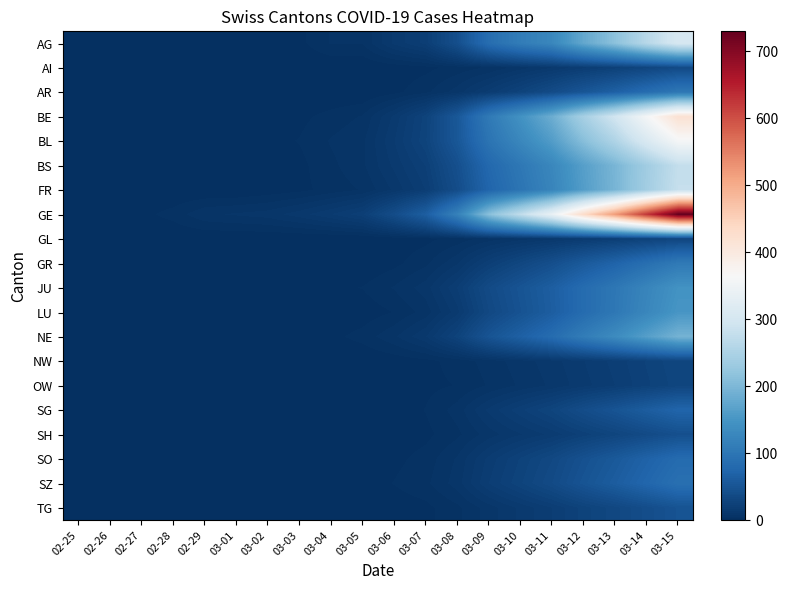

Reading left to right, transcribe all the data shown in this chart.

AG: 02-25=0	02-26=0	02-27=0	02-28=0	02-29=0	03-01=0	03-02=1	03-03=2	03-04=6	03-05=6	03-06=15	03-07=21	03-08=43	03-09=87	03-10=111	03-11=128	03-12=177	03-13=215	03-14=263	03-15=305
AI: 02-25=0	02-26=0	02-27=0	02-28=0	02-29=0	03-01=0	03-02=0	03-03=0	03-04=0	03-05=0	03-06=1	03-07=2	03-08=4	03-09=6	03-10=10	03-11=14	03-12=19	03-13=24	03-14=30	03-15=37
AR: 02-25=0	02-26=0	02-27=0	02-28=0	02-29=0	03-01=0	03-02=0	03-03=0	03-04=0	03-05=0	03-06=2	03-07=5	03-08=10	03-09=18	03-10=27	03-11=38	03-12=52	03-13=67	03-14=85	03-15=102
BE: 02-25=0	02-26=0	02-27=0	02-28=0	02-29=0	03-01=0	03-02=1	03-03=2	03-04=4	03-05=6	03-06=15	03-07=27	03-08=55	03-09=106	03-10=145	03-11=185	03-12=244	03-13=295	03-14=358	03-15=420
BL: 02-25=0	02-26=0	02-27=0	02-28=0	02-29=0	03-01=1	03-02=2	03-03=3	03-04=6	03-05=8	03-06=17	03-07=28	03-08=54	03-09=97	03-10=128	03-11=161	03-12=210	03-13=254	03-14=309	03-15=360
BS: 02-25=0	02-26=0	02-27=0	02-28=0	02-29=0	03-01=1	03-02=1	03-03=2	03-04=5	03-05=8	03-06=15	03-07=23	03-08=44	03-09=79	03-10=103	03-11=128	03-12=165	03-13=197	03-14=237	03-15=277
FR: 02-25=0	02-26=0	02-27=0	02-28=0	02-29=0	03-01=0	03-02=1	03-03=2	03-04=4	03-05=6	03-06=12	03-07=20	03-08=40	03-09=74	03-10=98	03-11=124	03-12=162	03-13=196	03-14=239	03-15=280
GE: 02-25=0	02-26=1	02-27=2	02-28=4	02-29=8	03-01=9	03-02=10	03-03=13	03-04=17	03-05=22	03-06=40	03-07=64	03-08=119	03-09=212	03-10=274	03-11=339	03-12=433	03-13=520	03-14=625	03-15=730
GL: 02-25=0	02-26=0	02-27=0	02-28=0	02-29=0	03-01=0	03-02=0	03-03=0	03-04=0	03-05=0	03-06=1	03-07=2	03-08=4	03-09=7	03-10=10	03-11=13	03-12=17	03-13=21	03-14=26	03-15=31
GR: 02-25=0	02-26=0	02-27=0	02-28=0	02-29=0	03-01=0	03-02=0	03-03=0	03-04=0	03-05=0	03-06=2	03-07=5	03-08=11	03-09=22	03-10=32	03-11=43	03-12=58	03-13=72	03-14=89	03-15=106
JU: 02-25=0	02-26=0	02-27=0	02-28=0	02-29=0	03-01=0	03-02=1	03-03=1	03-04=2	03-05=3	03-06=6	03-07=10	03-08=20	03-09=37	03-10=50	03-11=64	03-12=84	03-13=102	03-14=124	03-15=146
LU: 02-25=0	02-26=0	02-27=0	02-28=0	02-29=0	03-01=0	03-02=0	03-03=0	03-04=0	03-05=1	03-06=3	03-07=7	03-08=16	03-09=34	03-10=48	03-11=63	03-12=84	03-13=103	03-14=127	03-15=151
NE: 02-25=0	02-26=0	02-27=0	02-28=0	02-29=0	03-01=0	03-02=1	03-03=1	03-04=2	03-05=4	03-06=8	03-07=14	03-08=27	03-09=50	03-10=67	03-11=85	03-12=111	03-13=135	03-14=164	03-15=193
NW: 02-25=0	02-26=0	02-27=0	02-28=0	02-29=0	03-01=0	03-02=0	03-03=0	03-04=0	03-05=0	03-06=1	03-07=2	03-08=4	03-09=7	03-10=10	03-11=13	03-12=17	03-13=21	03-14=26	03-15=31
OW: 02-25=0	02-26=0	02-27=0	02-28=0	02-29=0	03-01=0	03-02=0	03-03=0	03-04=0	03-05=0	03-06=1	03-07=2	03-08=3	03-09=6	03-10=9	03-11=12	03-12=16	03-13=20	03-14=25	03-15=30
SG: 02-25=0	02-26=0	02-27=0	02-28=0	02-29=0	03-01=0	03-02=0	03-03=0	03-04=0	03-05=0	03-06=1	03-07=3	03-08=7	03-09=15	03-10=22	03-11=29	03-12=40	03-13=50	03-14=62	03-15=74
SH: 02-25=0	02-26=0	02-27=0	02-28=0	02-29=0	03-01=0	03-02=0	03-03=0	03-04=0	03-05=0	03-06=1	03-07=2	03-08=5	03-09=10	03-10=14	03-11=18	03-12=24	03-13=30	03-14=37	03-15=44
SO: 02-25=0	02-26=0	02-27=0	02-28=0	02-29=0	03-01=0	03-02=0	03-03=0	03-04=0	03-05=1	03-06=2	03-07=4	03-08=9	03-09=18	03-10=26	03-11=34	03-12=46	03-13=57	03-14=70	03-15=83
SZ: 02-25=0	02-26=0	02-27=0	02-28=0	02-29=0	03-01=0	03-02=0	03-03=0	03-04=1	03-05=1	03-06=3	03-07=5	03-08=10	03-09=20	03-10=28	03-11=37	03-12=50	03-13=62	03-14=76	03-15=91
TG: 02-25=0	02-26=0	02-27=0	02-28=0	02-29=0	03-01=0	03-02=0	03-03=0	03-04=0	03-05=0	03-06=1	03-07=2	03-08=5	03-09=10	03-10=15	03-11=20	03-12=27	03-13=33	03-14=41	03-15=49